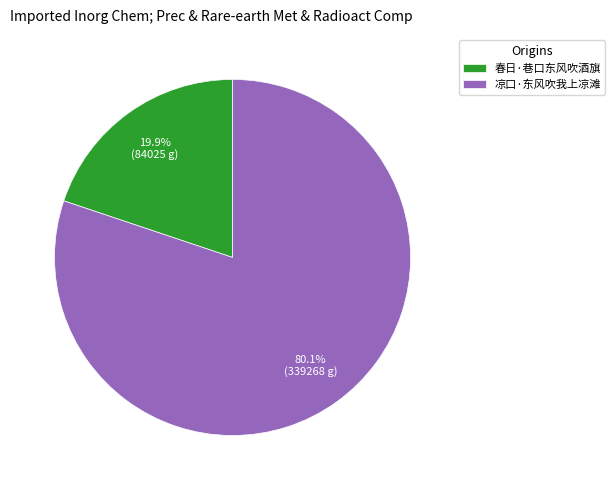

Is there any slice that represents more than half of the pie?

Yes